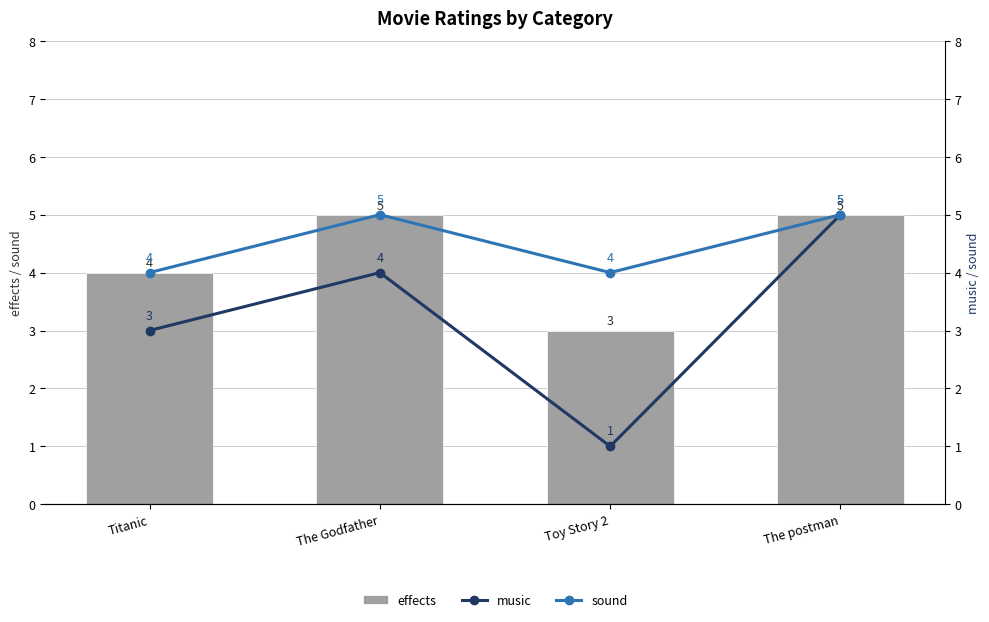

What value does the sound series have at Toy Story 2?

4